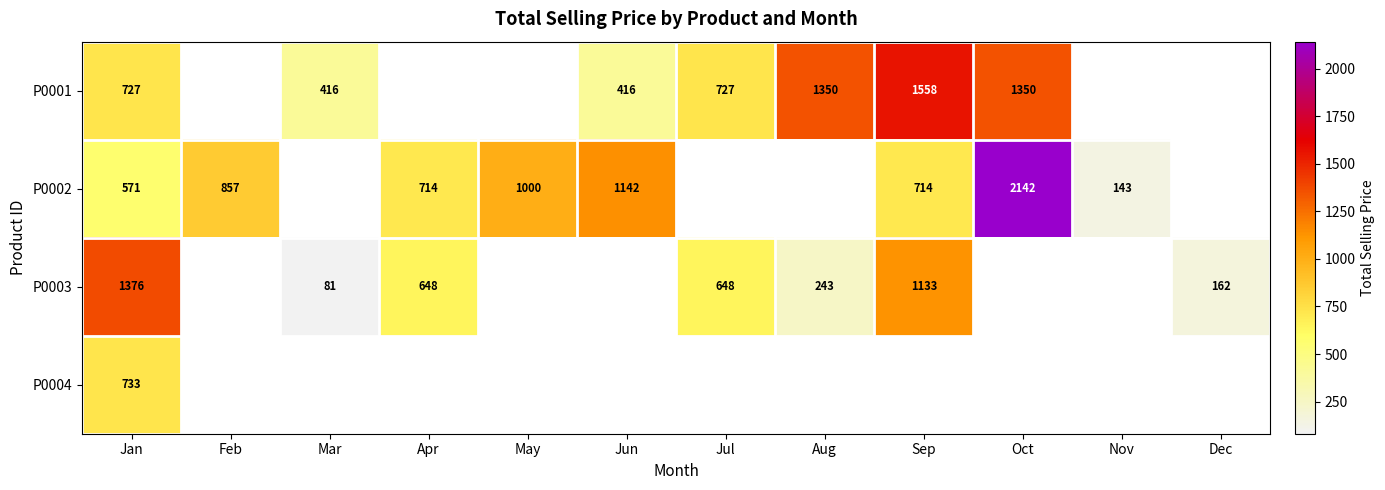

What is the total value across all series at May?

999.6